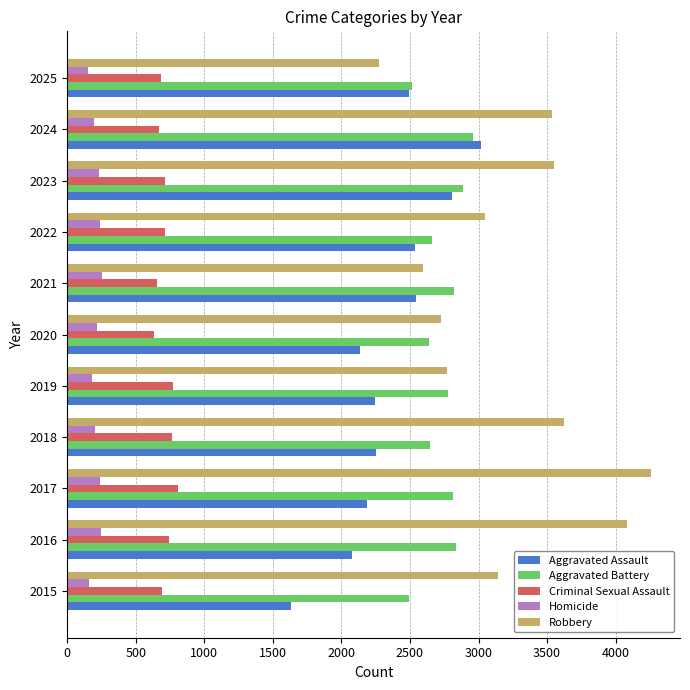

Which category has the highest value across all series?

2017